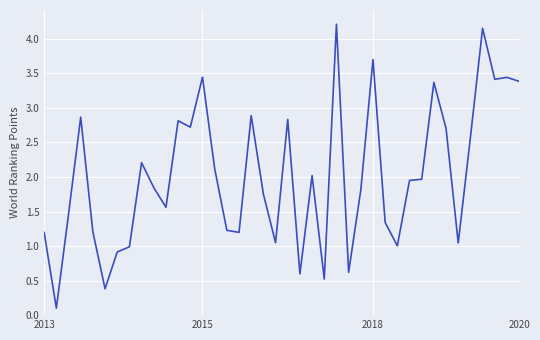

What is the difference between the maximum and minimum values?

4.1